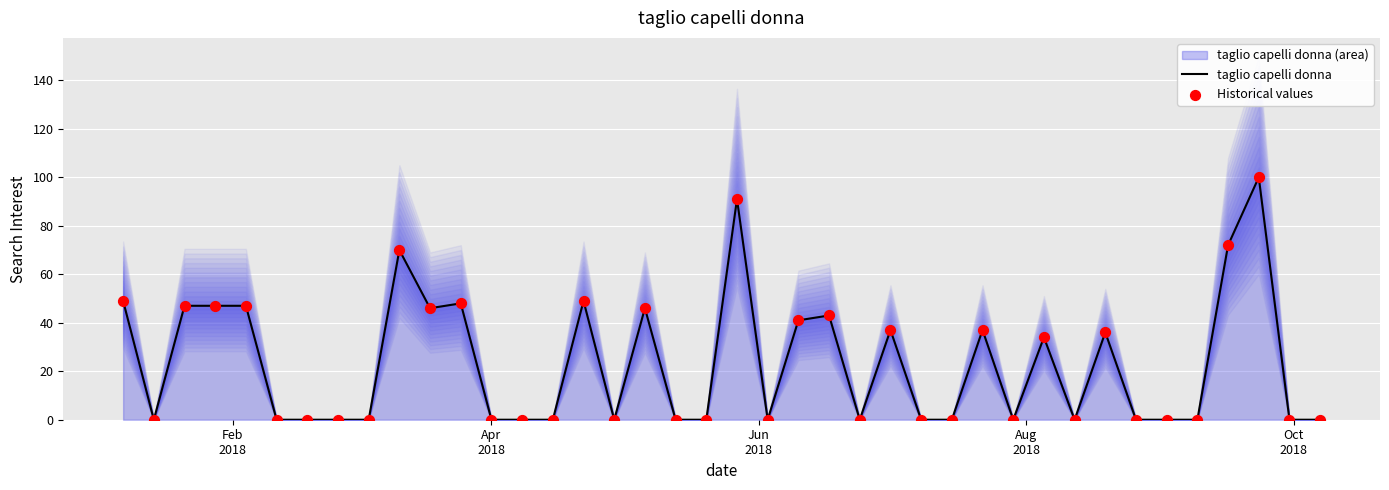

What is the maximum value for taglio capelli donna?

100